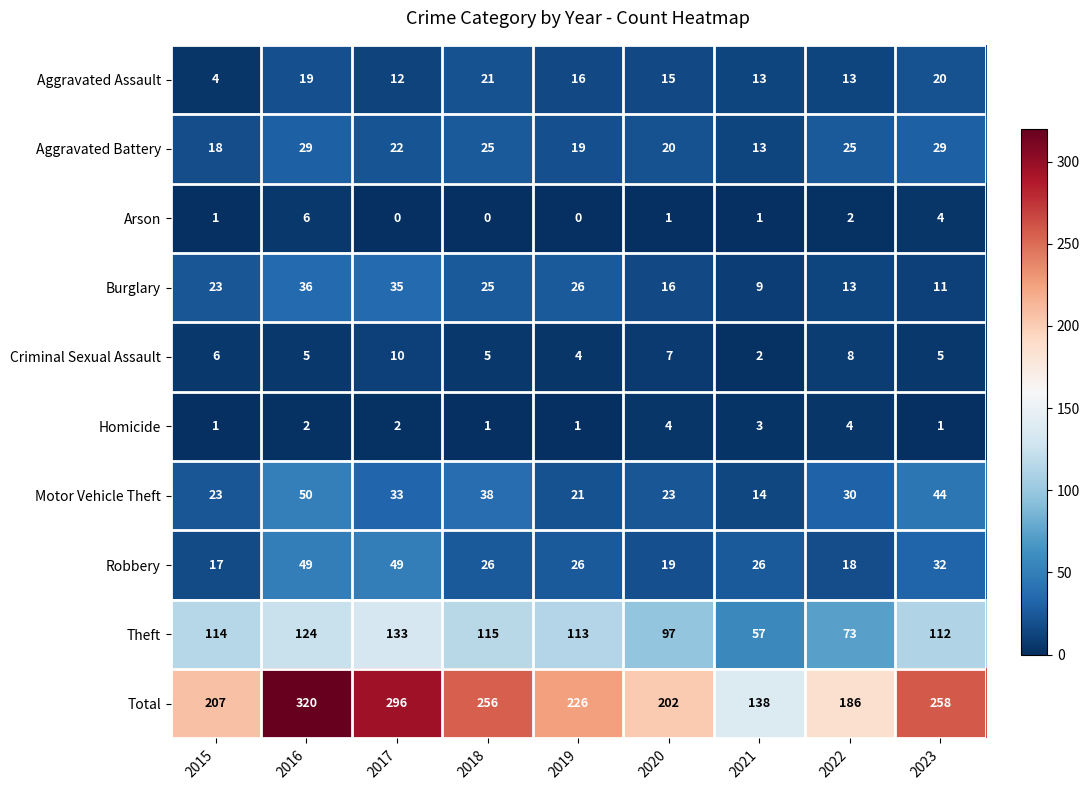

What is the difference between the Total values at 2020 and 2017?

94